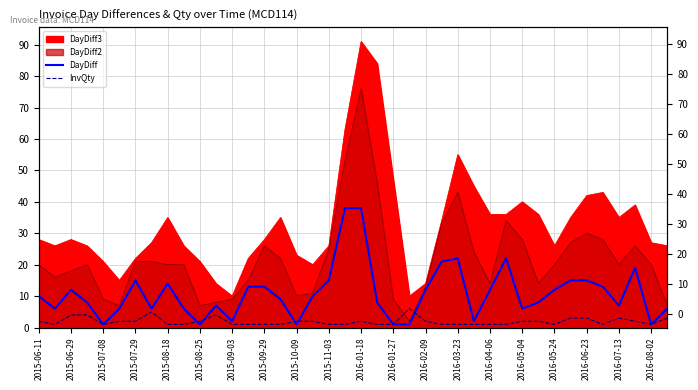

How many intersections are there between DayDiff and InvQty?

5